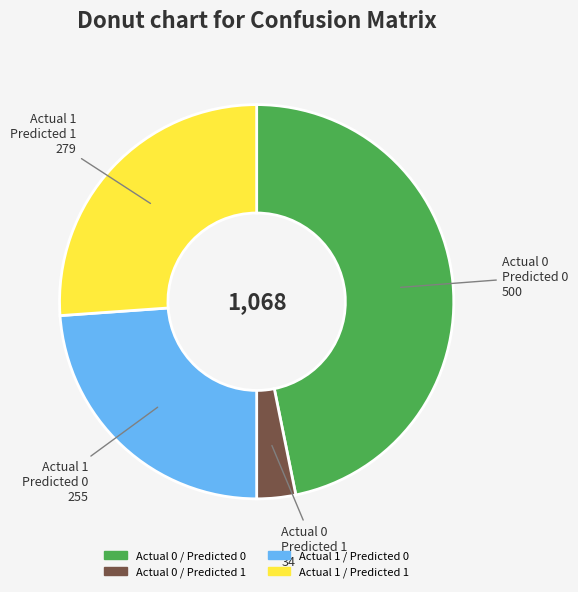

Which slice is the largest?

Actual 0 Predicted 0